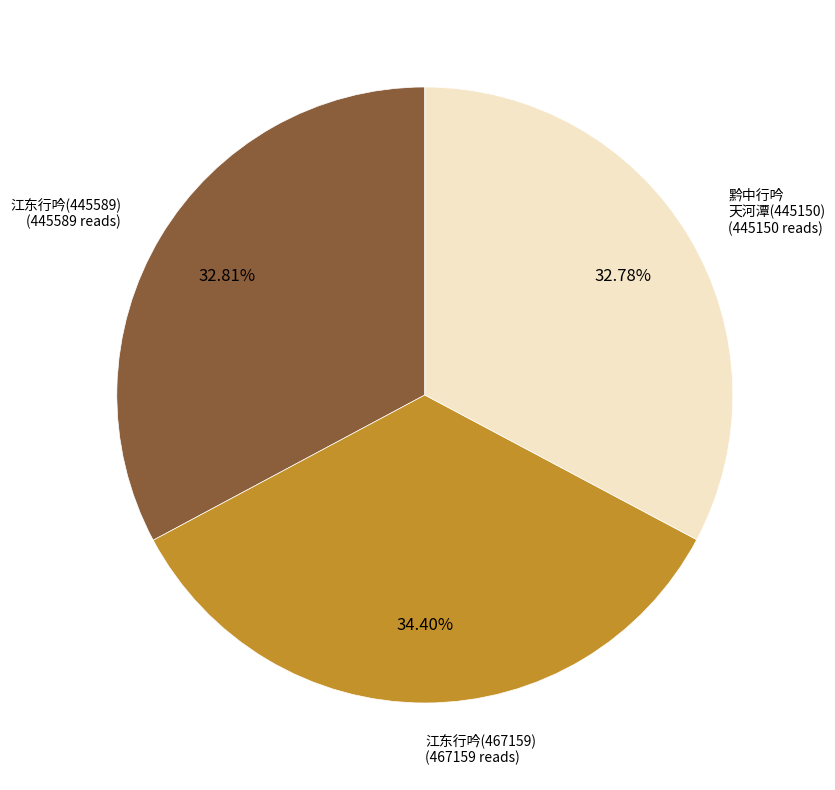

Is there a majority slice in this chart?

No